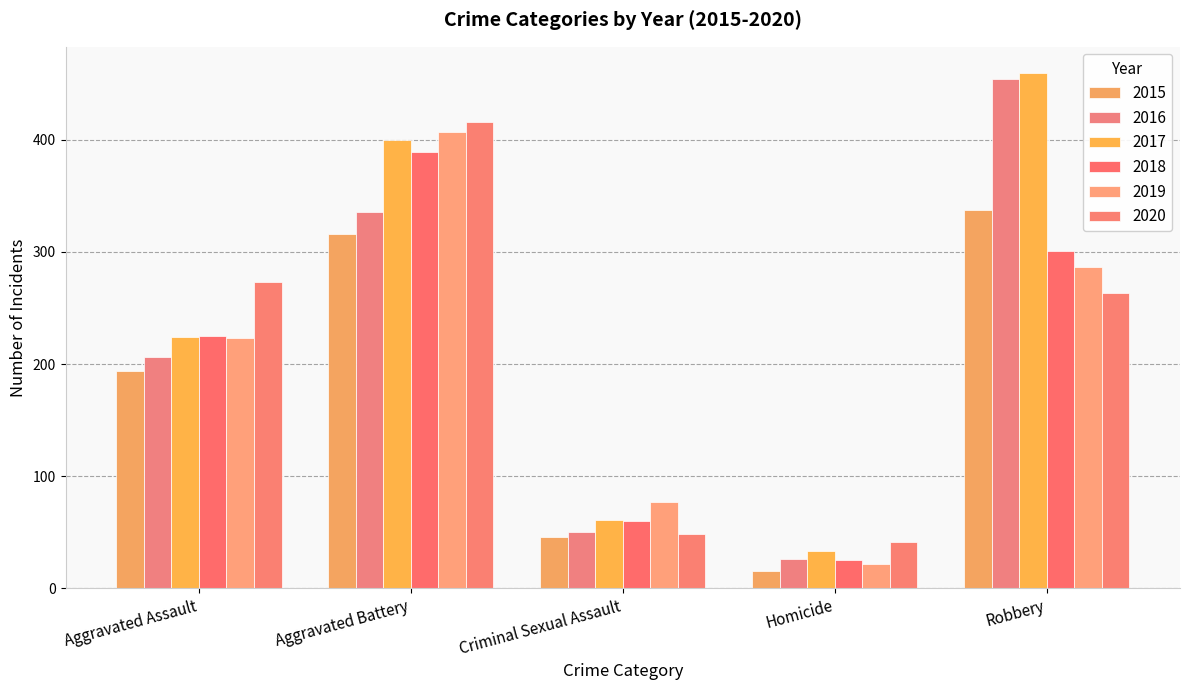

At which category is the sum across all series the highest?

Aggravated Battery